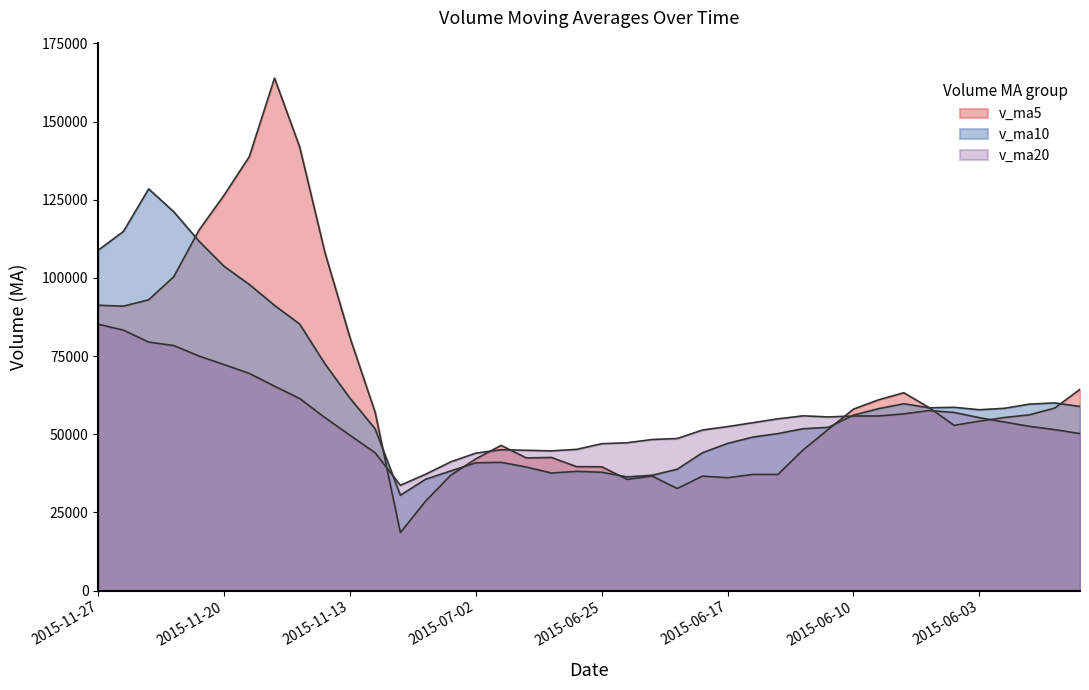

What is the difference between the maximum and second lowest values in the v_ma10 series?

92885.0